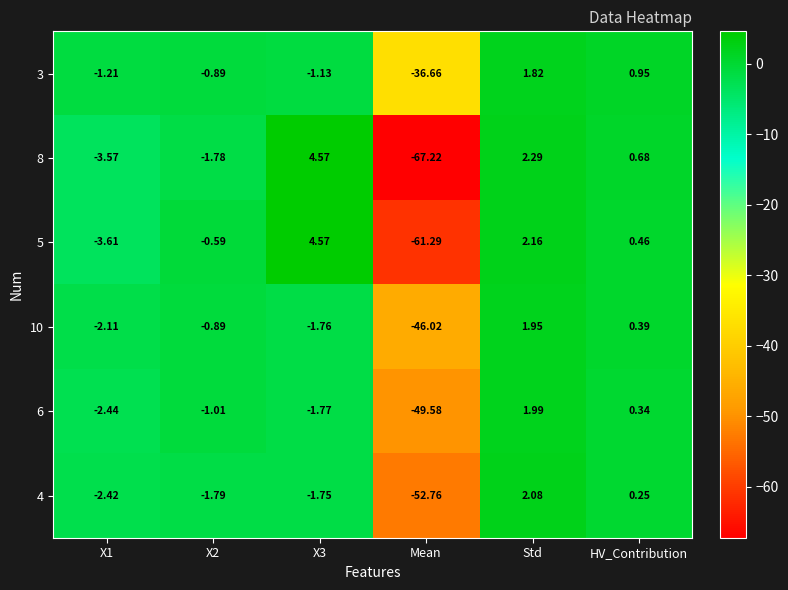

At which category is the sum across all series the highest?

Std